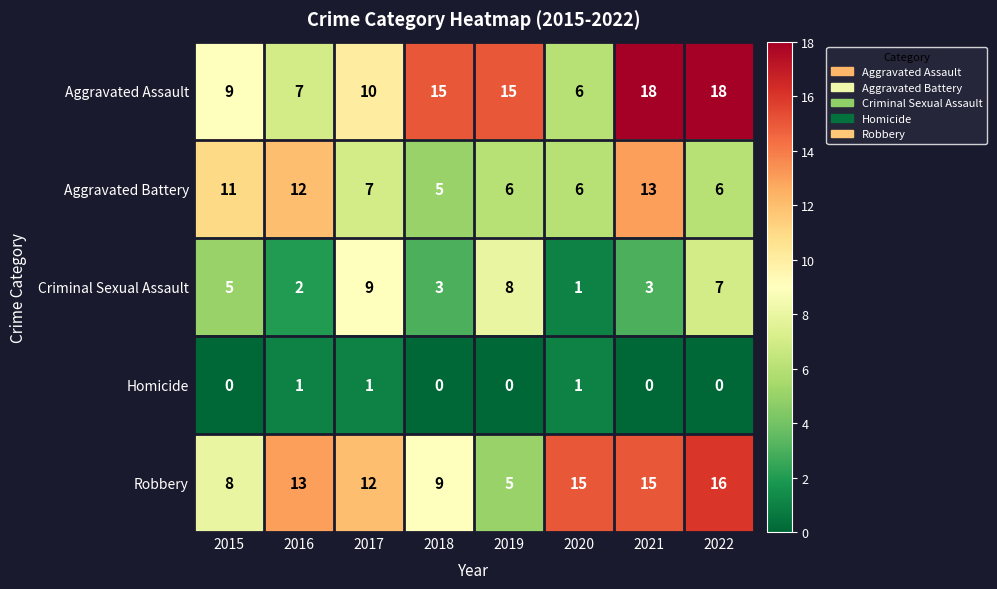

True or false: Aggravated Assault has a value of 15 at 2017.

False